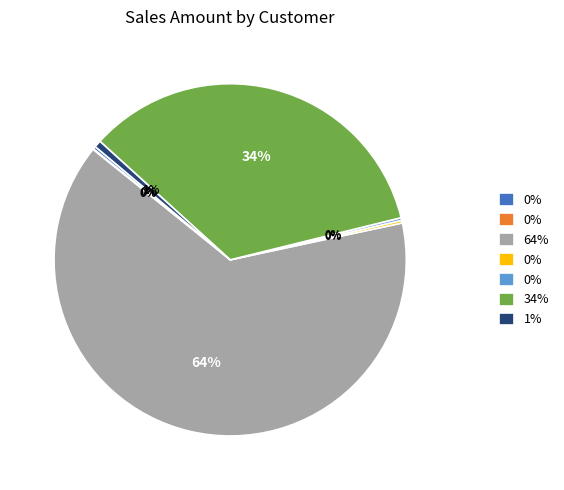

To the nearest percent, what is the average slice percentage?

14%